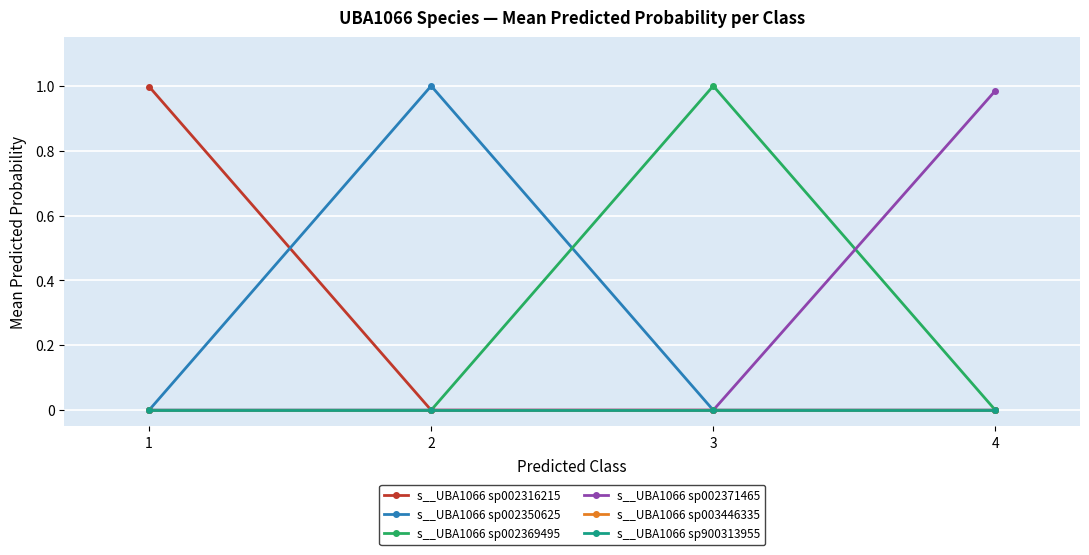

What is the difference between the maximum and minimum values in the s__UBA1066 sp002350625 series?

1.0